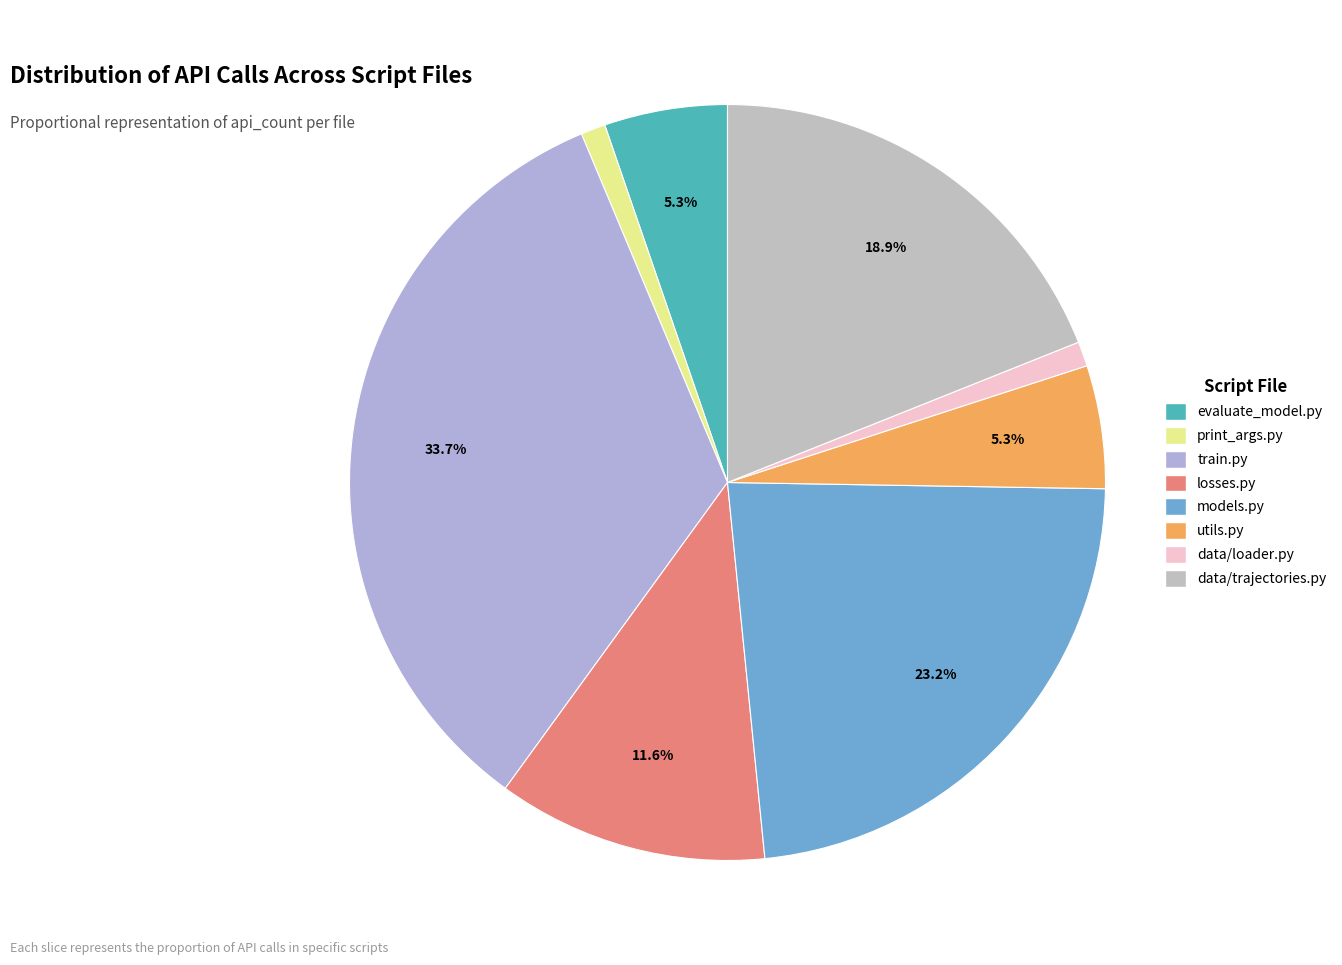

Is there any slice that represents more than half of the pie?

No